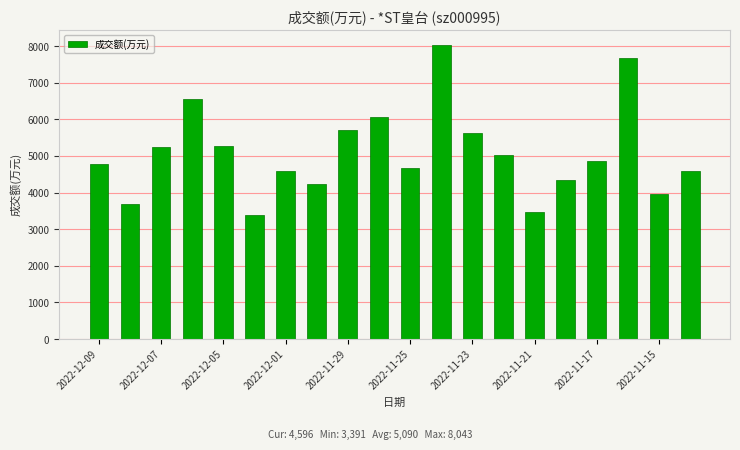

What is the value of the 5th bar from the left?

5258